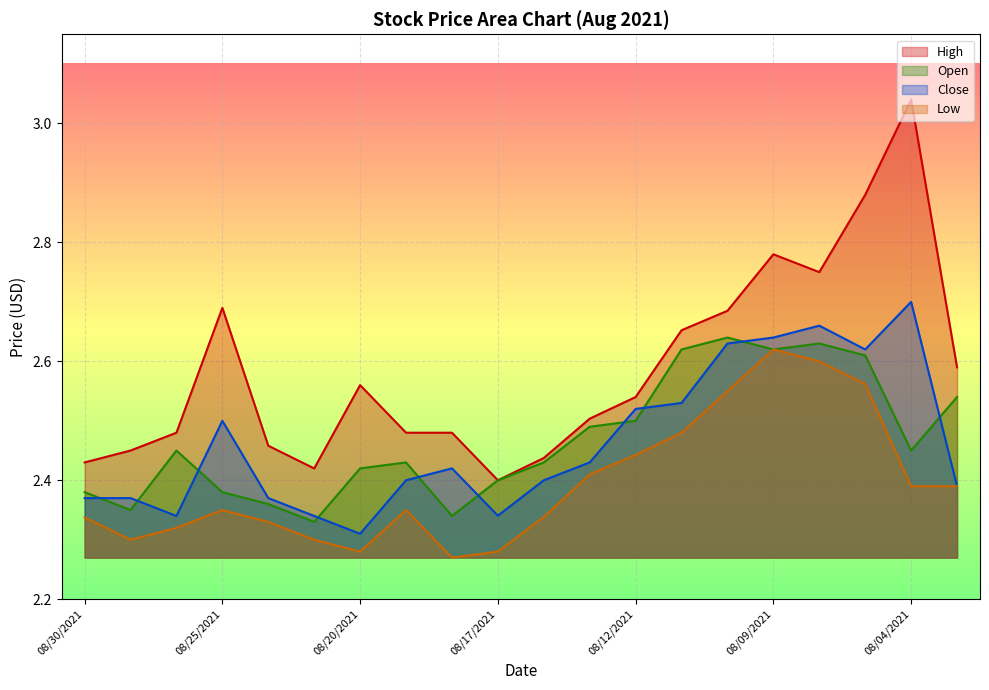

What value does the Low series have at 08/03/2021?

2.4